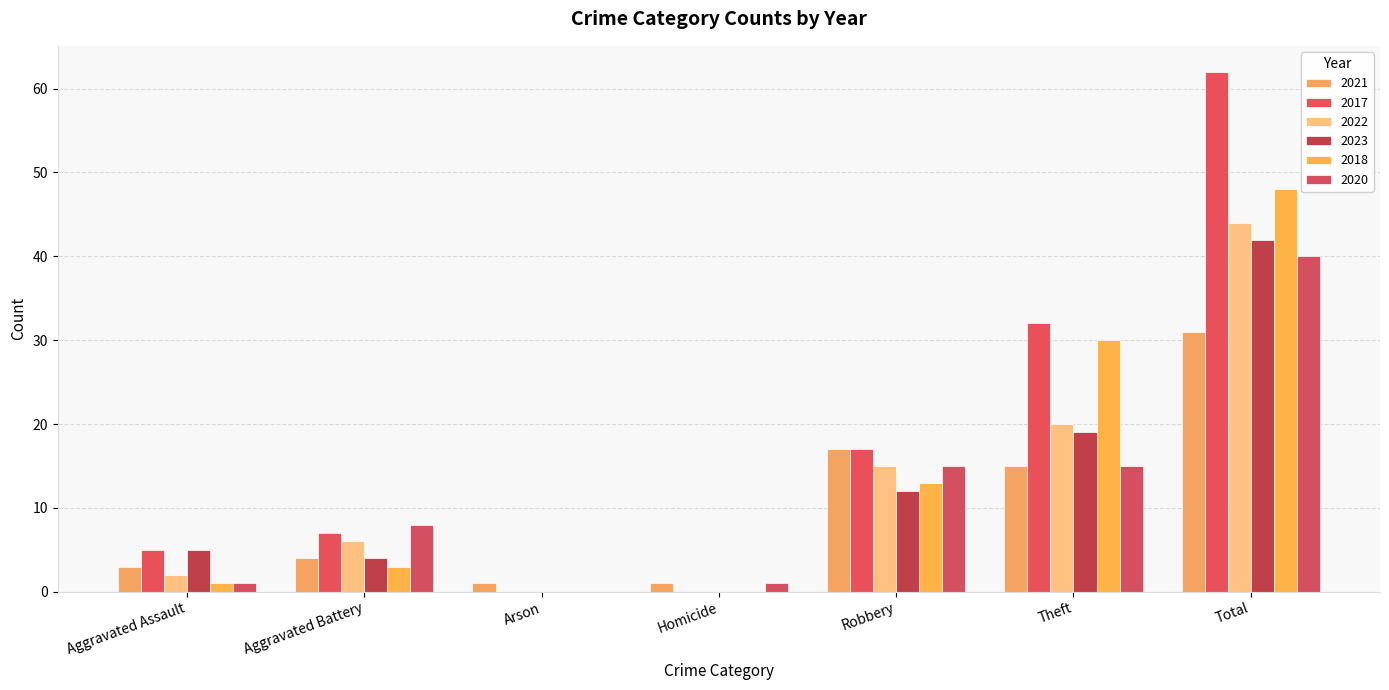

Are the bars horizontal?

No